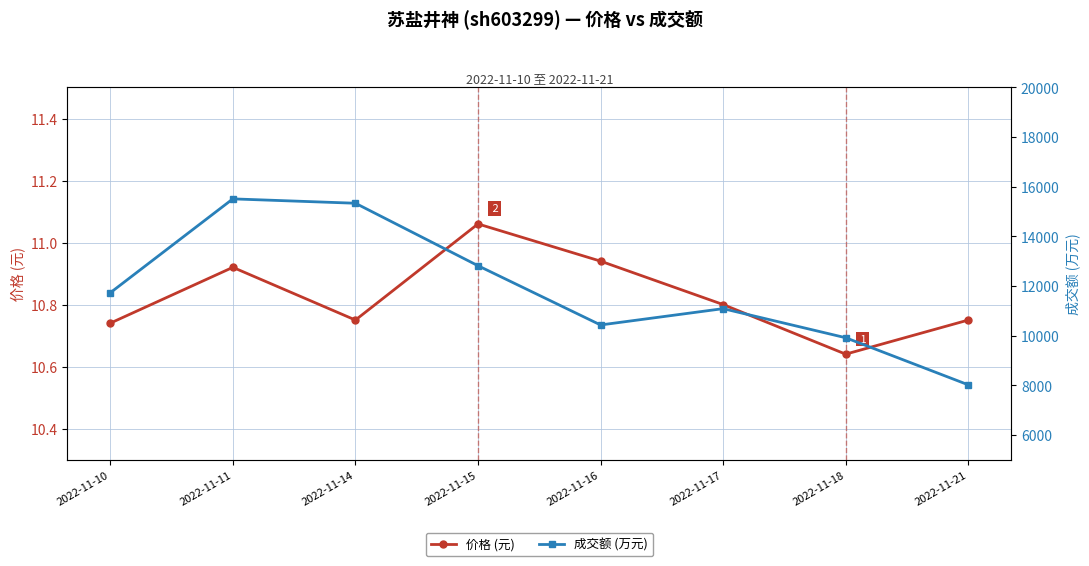

True or false: 价格 (元) and 成交额 (万元) intersect in this chart.

False